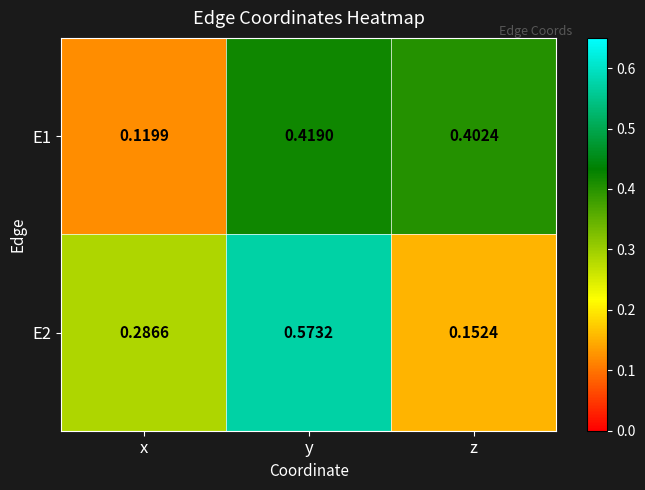

Rank the series at x from lowest to highest value.

E1, E2